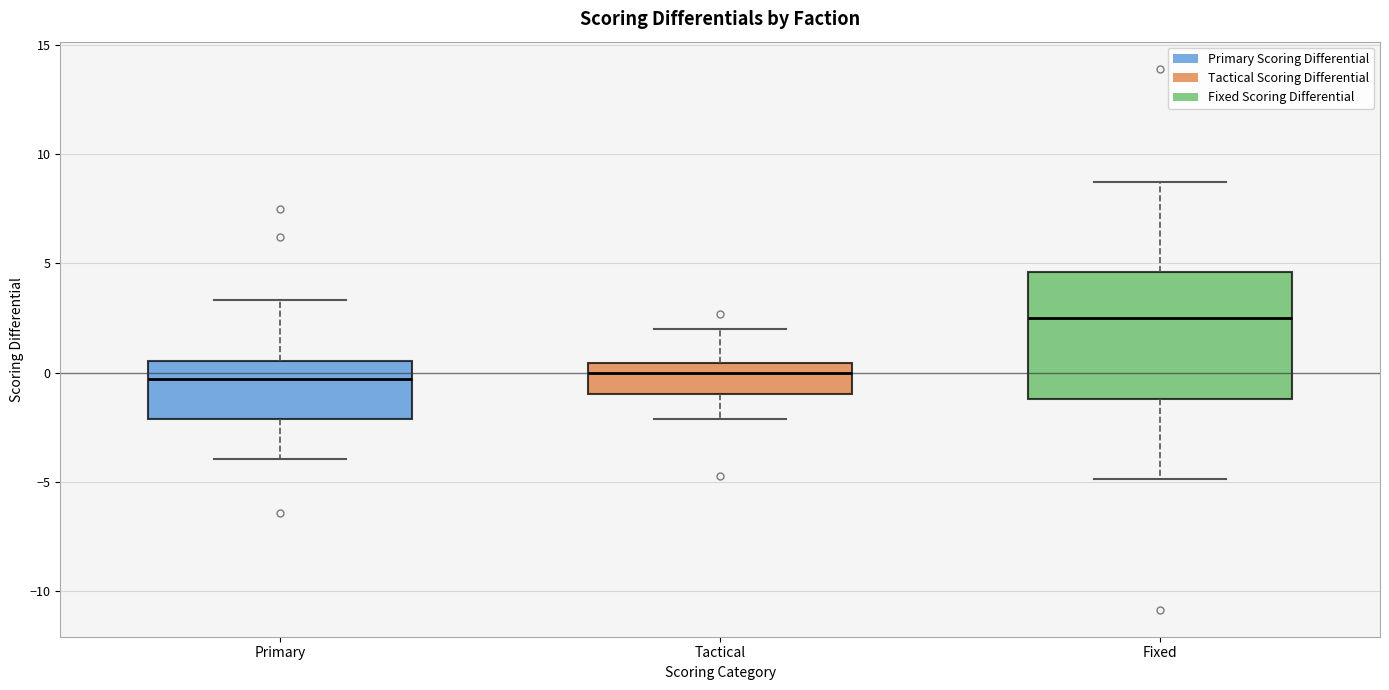

Which box has the highest median line?

Fixed